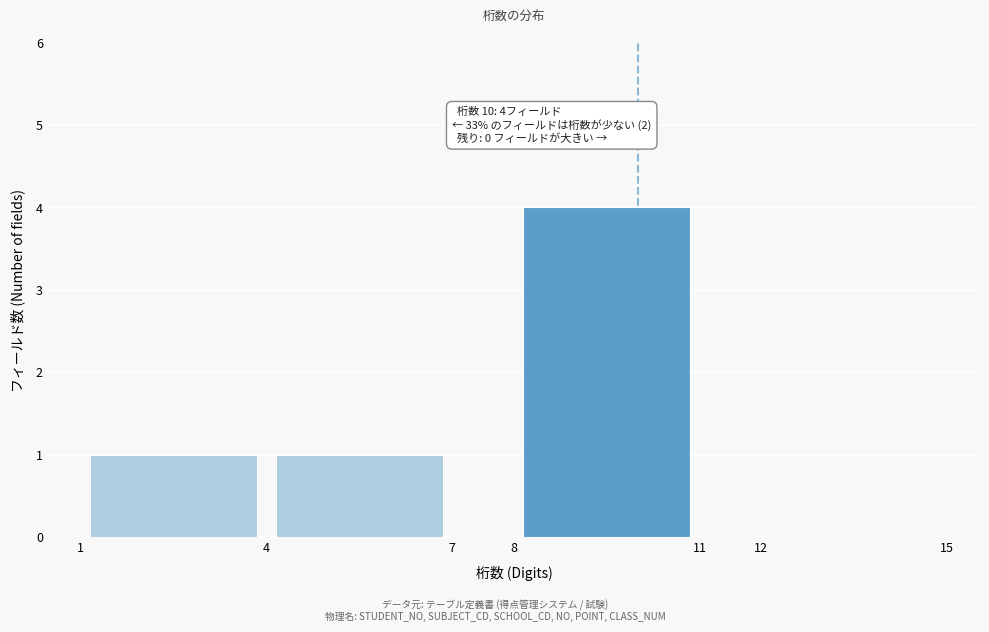

Over which range of the x-axis is the bar tallest?

8 to 11